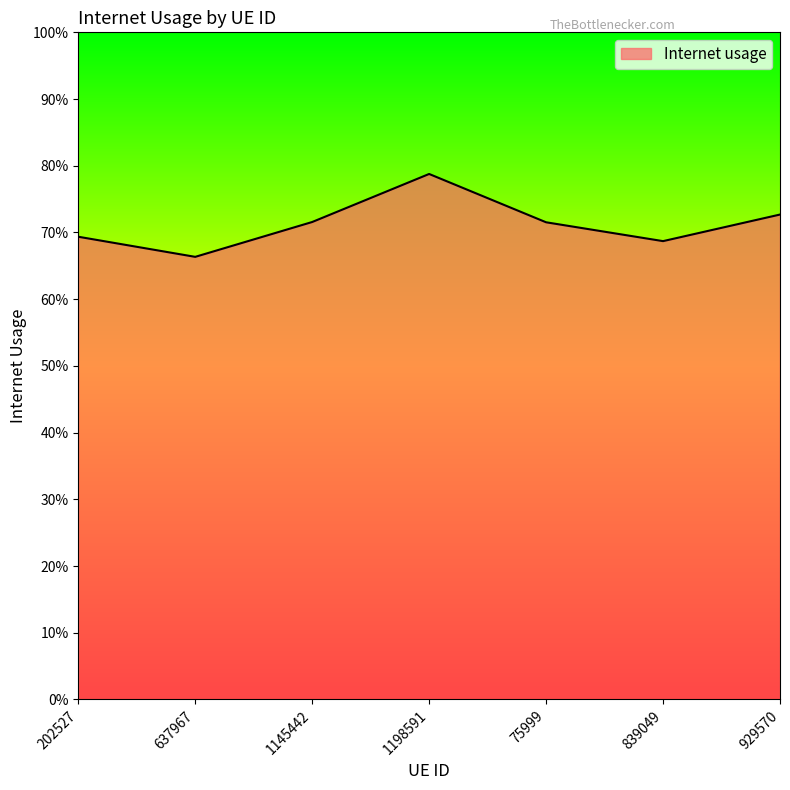

Does the chart display data point markers on the line(s)?

No